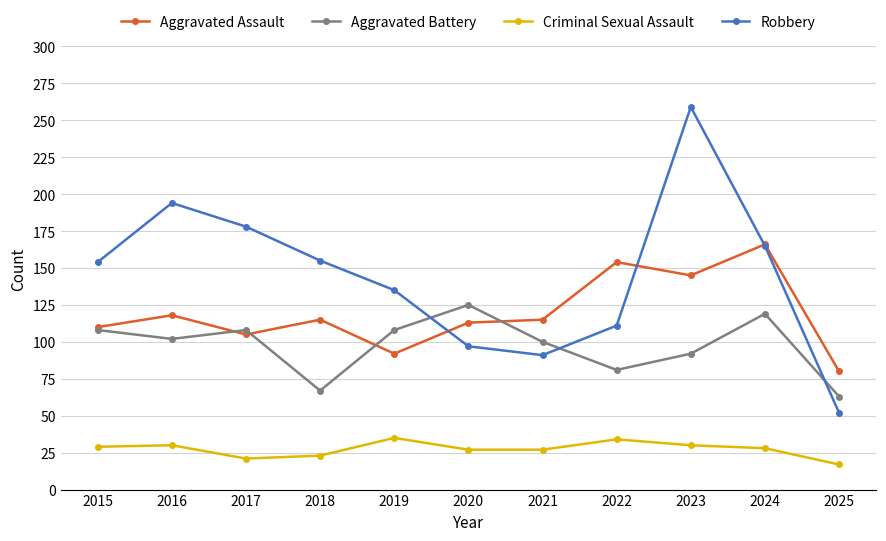

True or false: Aggravated Battery and Criminal Sexual Assault intersect in this chart.

False